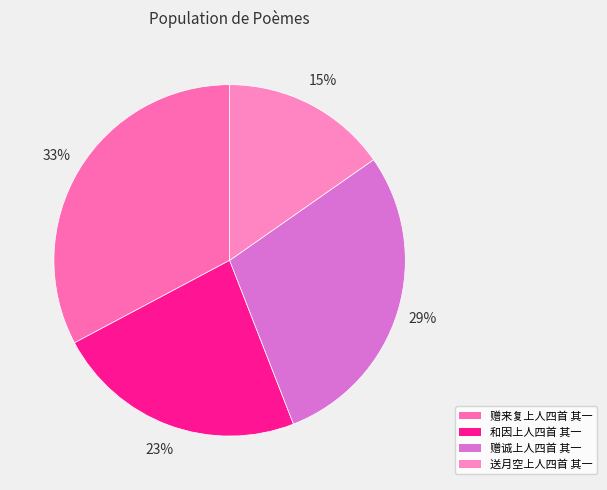

Does 赠诚上人四首 其一 represent more than half of the total?

No